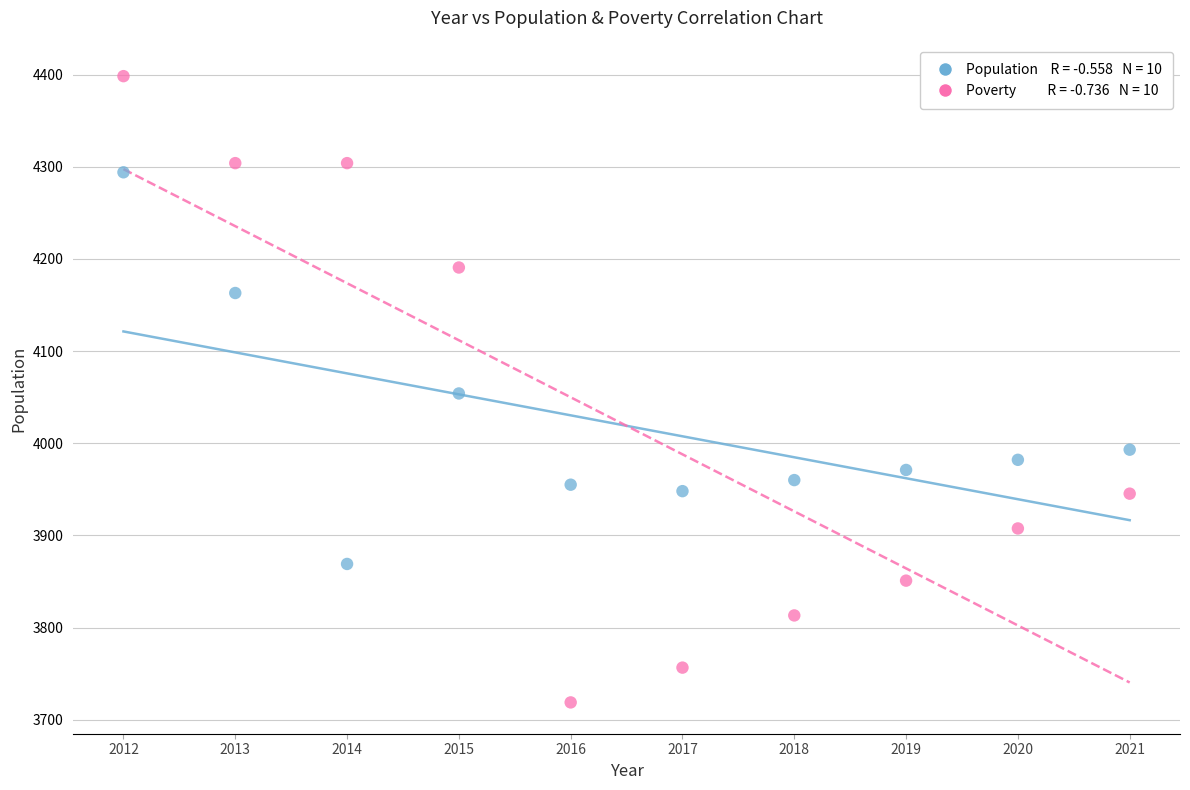

Across all data points, what is the range of X values (max minus min)?

9.0